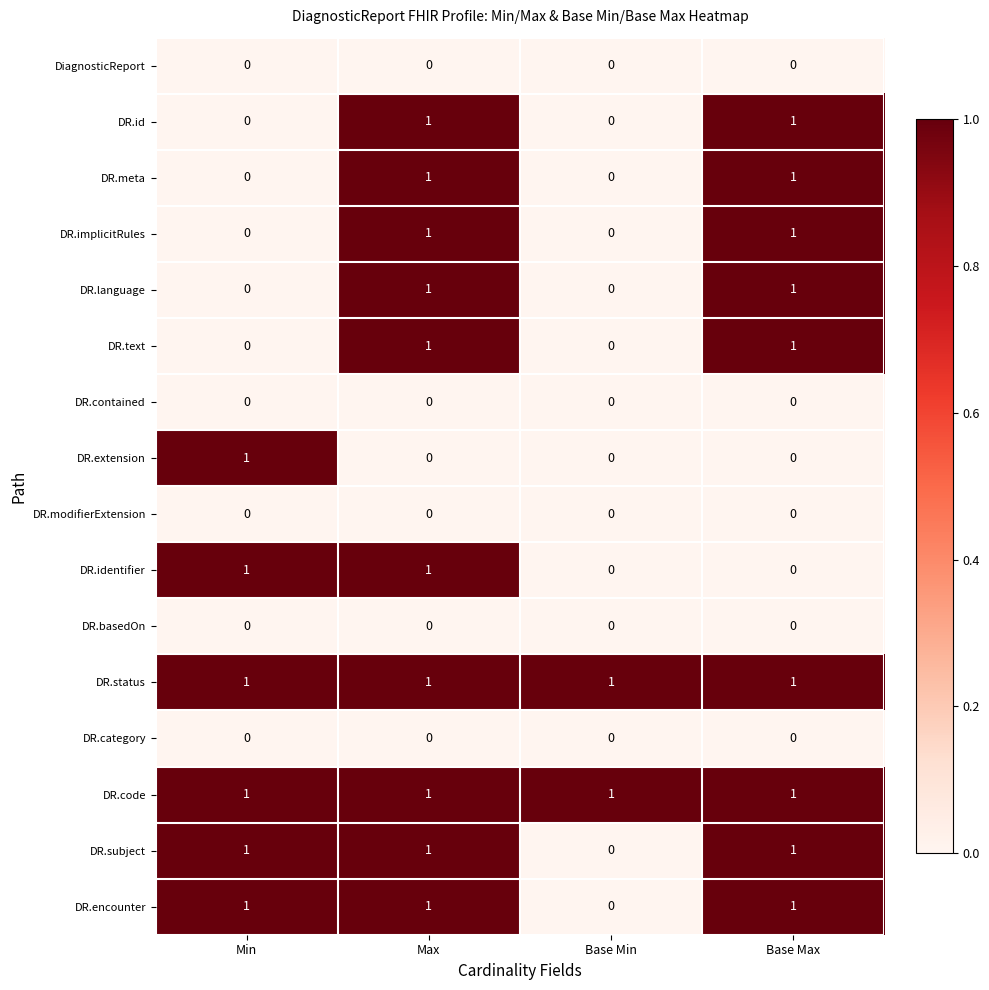

How many data points does each series have?

4